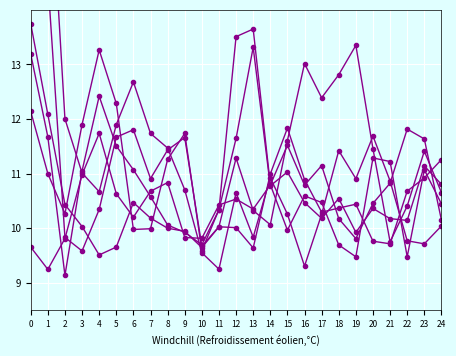

How many data points in M_T2R3 are less than 10?

4